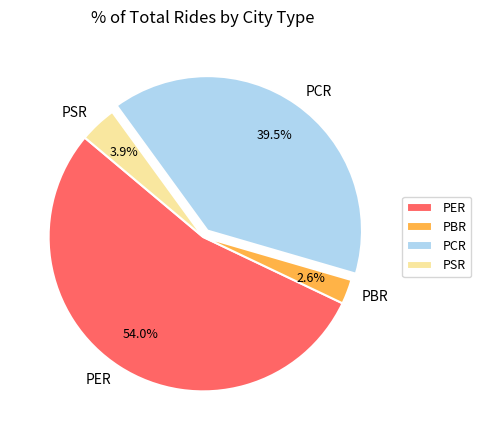

Combined, do PER and PCR account for over 50%?

Yes